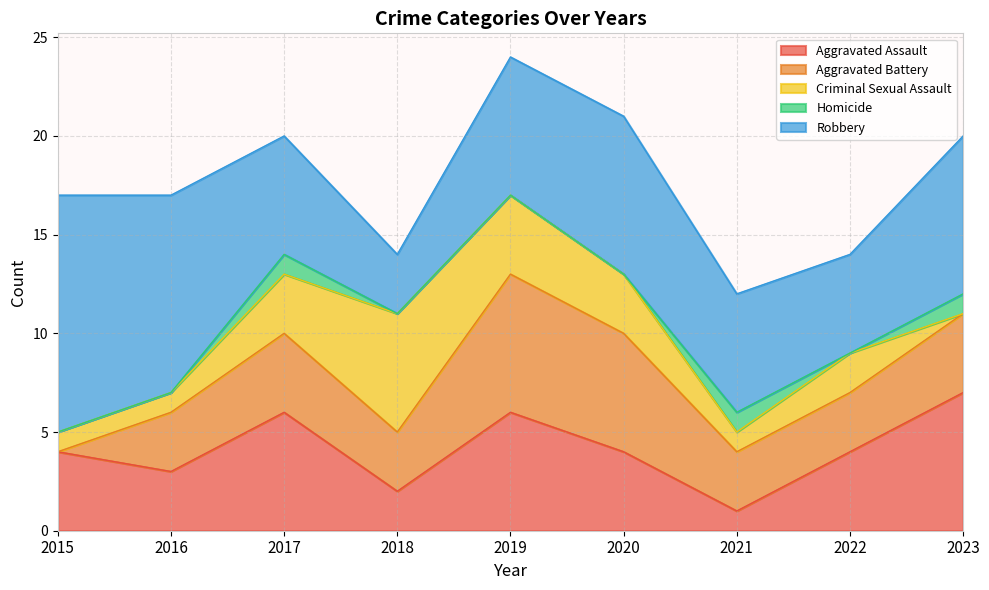

What is the sum of all Aggravated Assault values?

37